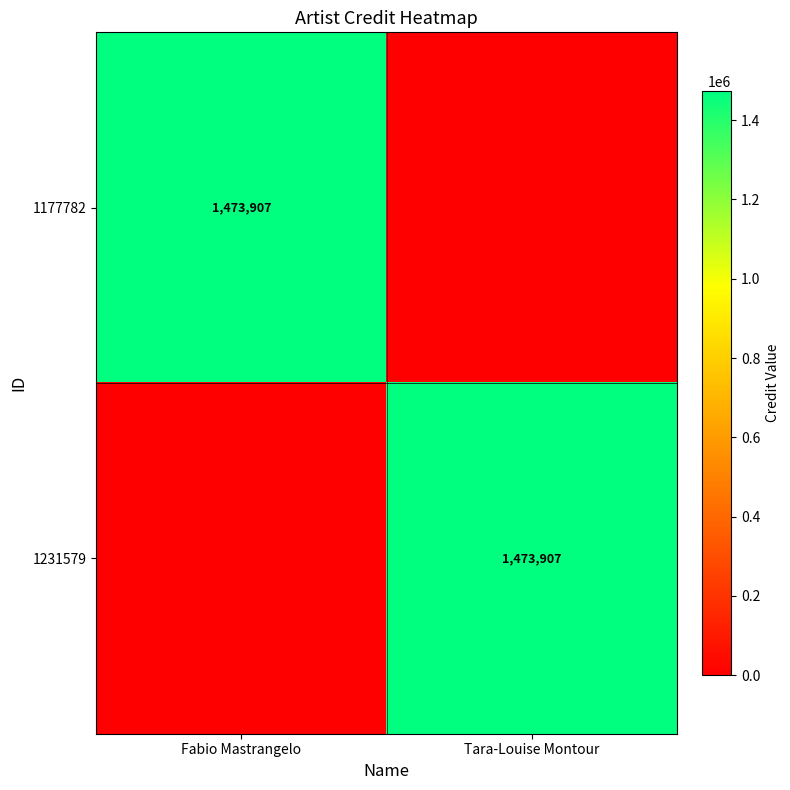

True or false: 1177782 has a value of 482602 at Fabio Mastrangelo.

False